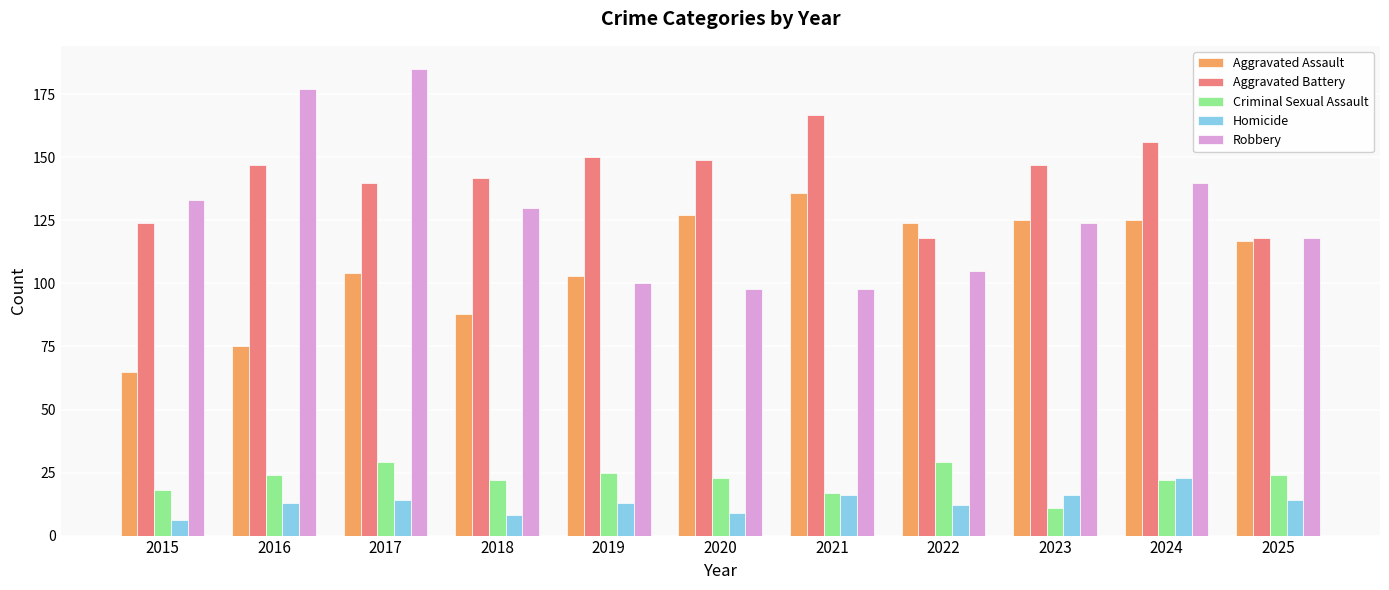

What is the sum of all Aggravated Assault values?

1189